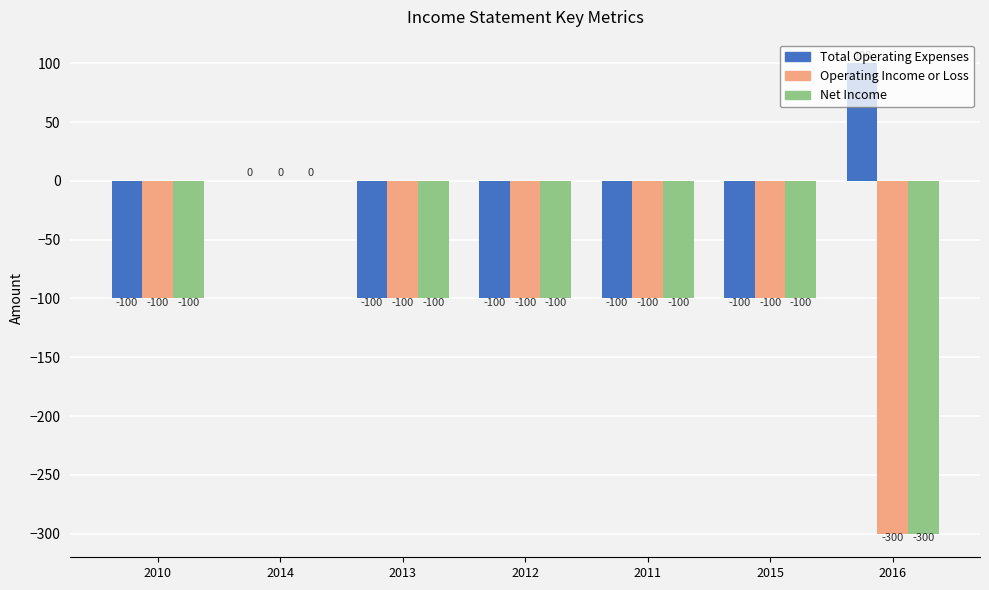

The value of Operating Income or Loss at 2013 is -100. True or false?

True